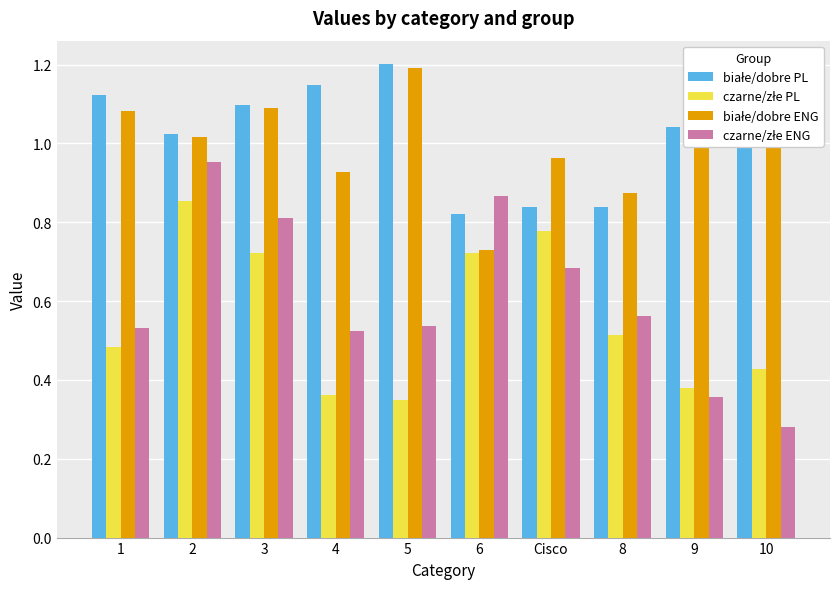

Which category has the lowest value across all series?

10